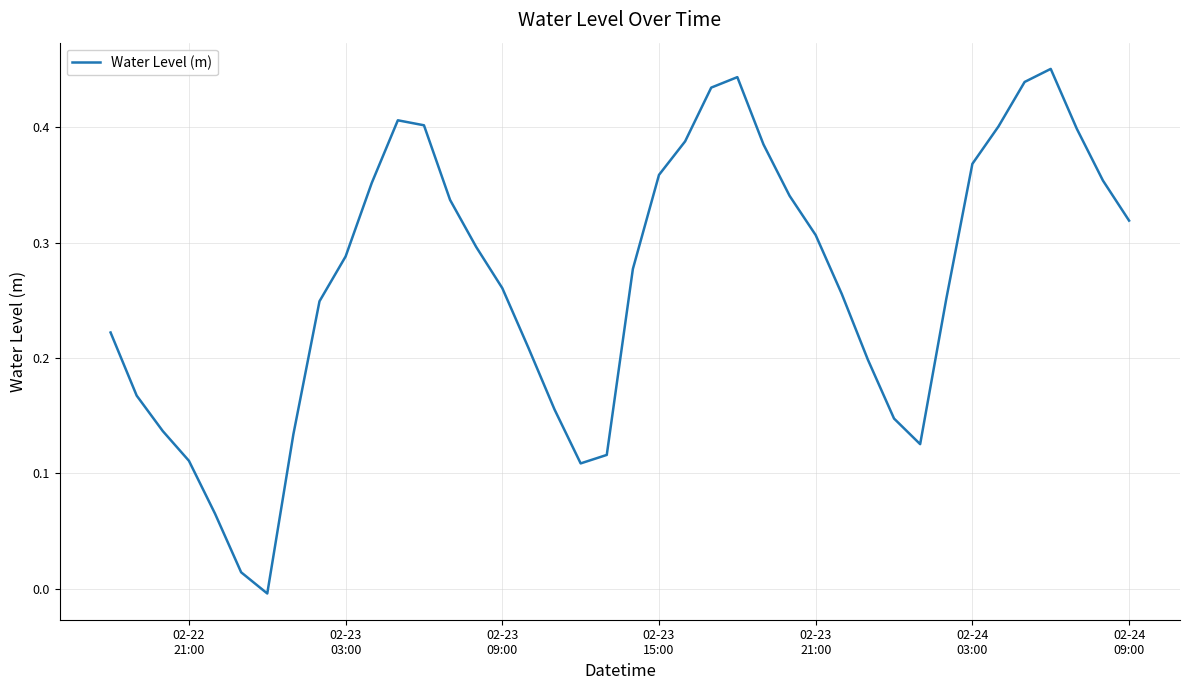

Does the chart have visible grid lines?

Yes